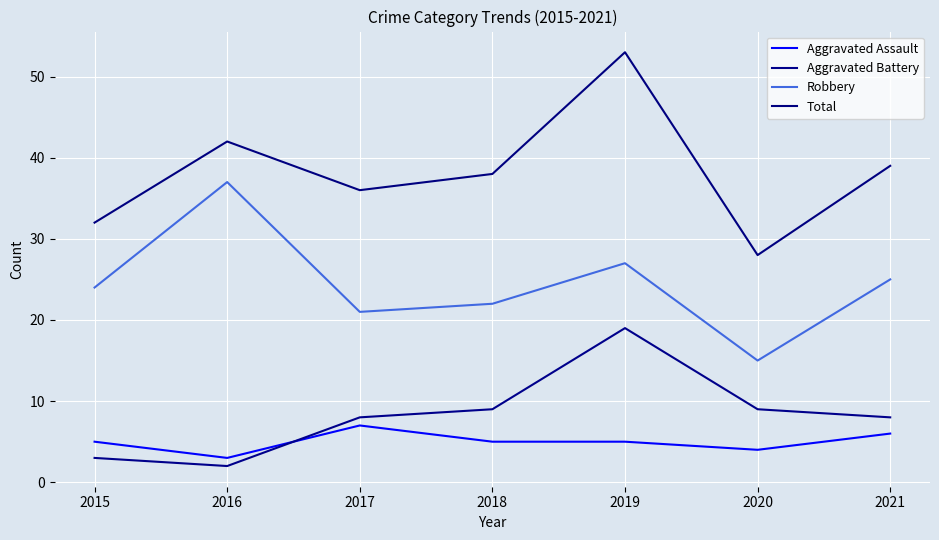

At how many categories does at least one series exceed 30?

6